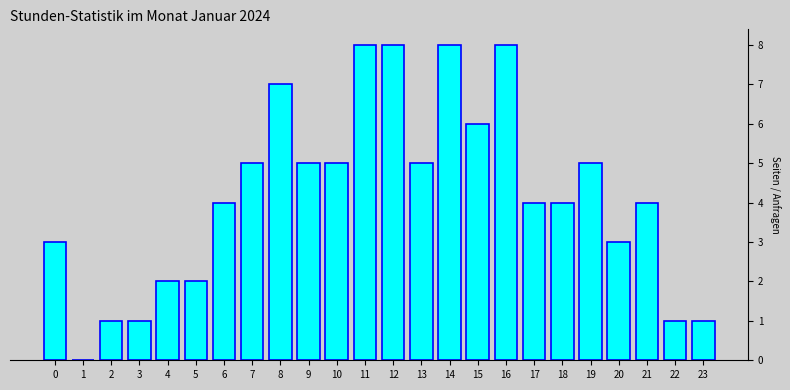

Reading right to left, what are all the values shown in this chart?

23=1	22=1	21=4	20=3	19=5	18=4	17=4	16=8	15=6	14=8	13=5	12=8	11=8	10=5	9=5	8=7	7=5	6=4	5=2	4=2	3=1	2=1	1=0	0=3